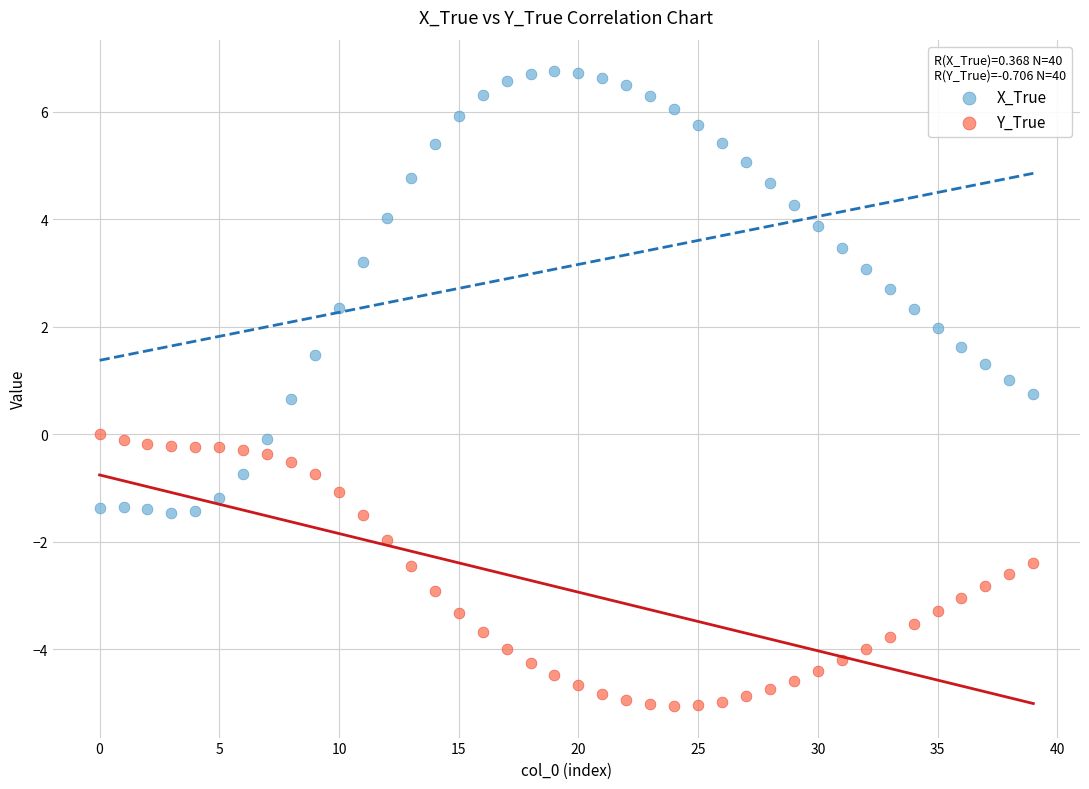

Which series contains the lowest Y value?

Y_True